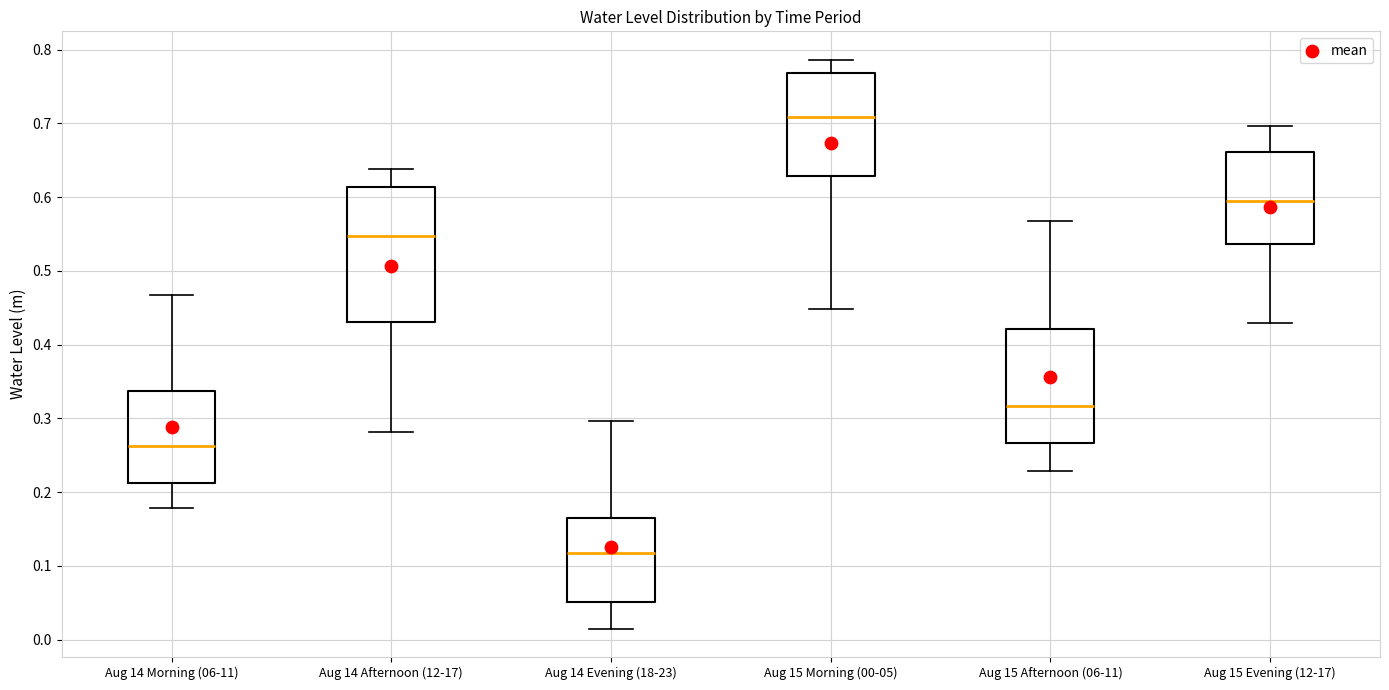

Reading left to right, transcribe this box plot: for each box, give where its median line is, the range the box spans, and where its two whiskers end, as read against the y-axis. The values are not printed on the chart, so give them approximately, as read against the axis.

Aug 14 Morning (06-11): median 0.26, box 0.21 to 0.34, whiskers 0.18 to 0.47
Aug 14 Afternoon (12-17): median 0.55, box 0.43 to 0.61, whiskers 0.28 to 0.64
Aug 14 Evening (18-23): median 0.12, box 0.05 to 0.17, whiskers 0.01 to 0.30
Aug 15 Morning (00-05): median 0.71, box 0.63 to 0.77, whiskers 0.45 to 0.79
Aug 15 Afternoon (06-11): median 0.32, box 0.27 to 0.42, whiskers 0.23 to 0.57
Aug 15 Evening (12-17): median 0.59, box 0.54 to 0.66, whiskers 0.43 to 0.70